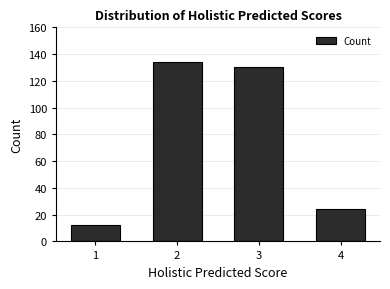

How many series are shown in this chart?

1